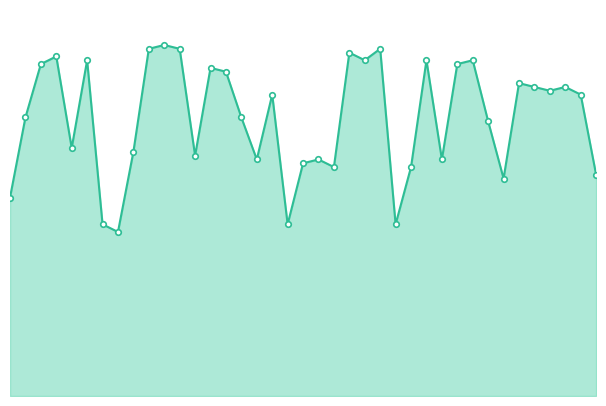

Is this an area chart (filled region under the line)?

Yes